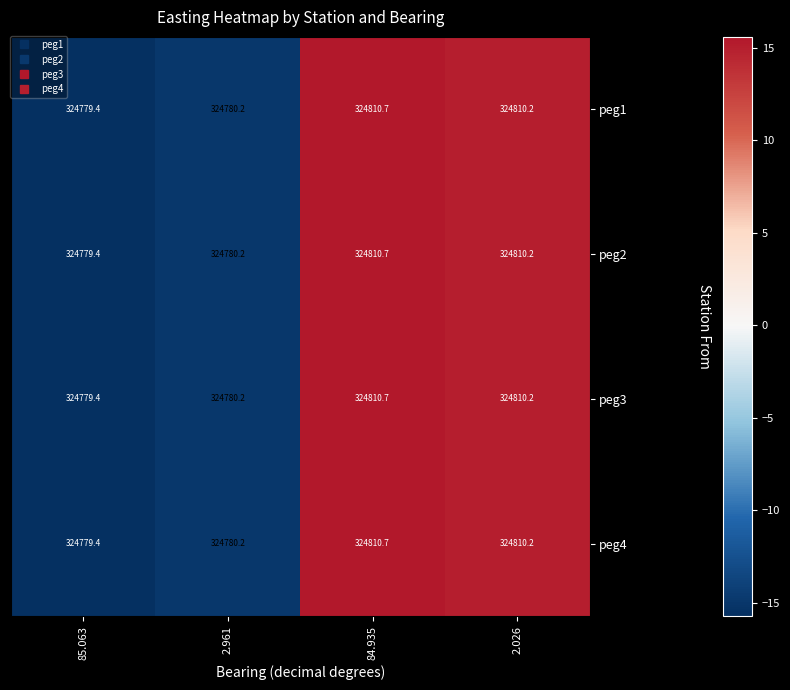

At which label is peg3 closest to 324795?

2.961